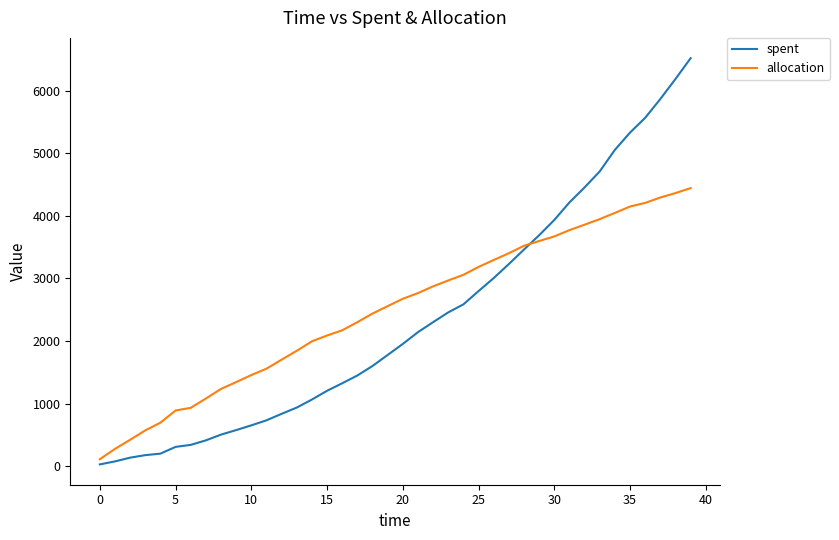

Rank the series by their maximum value, from lowest to highest.

allocation, spent